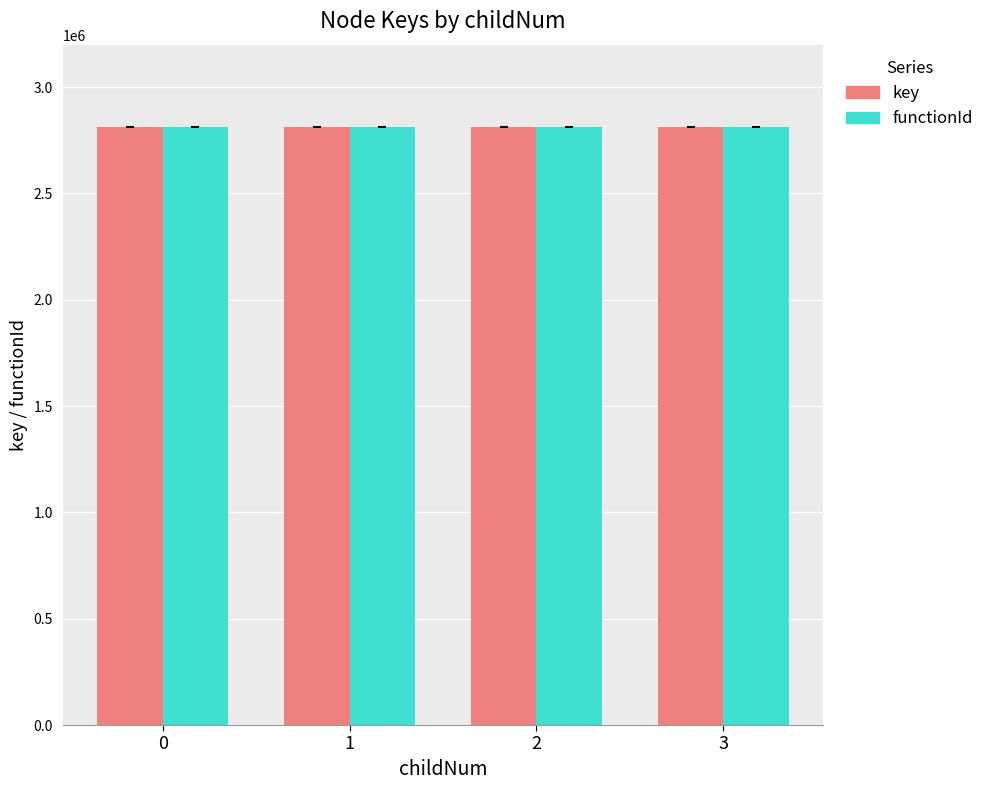

What is the minimum value for functionId?

2814407